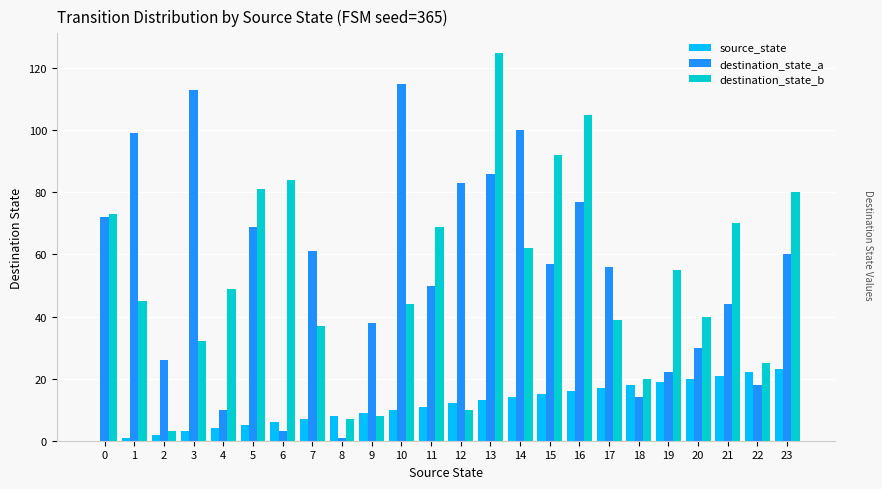

What are all the series names shown in the legend?

source_state, destination_state_a, destination_state_b